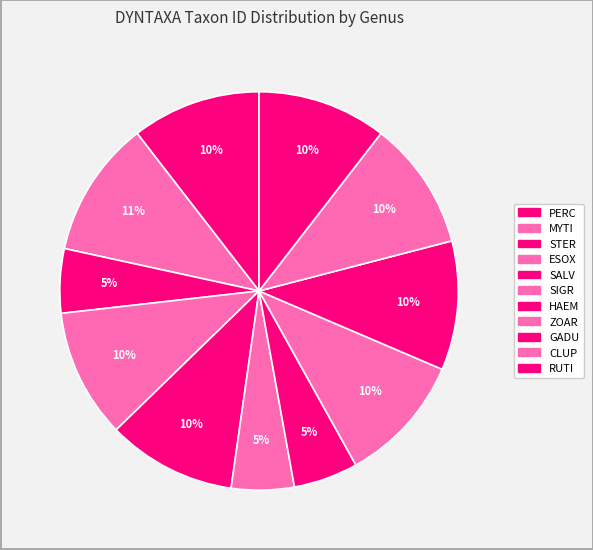

How many segments does this pie chart have?

11